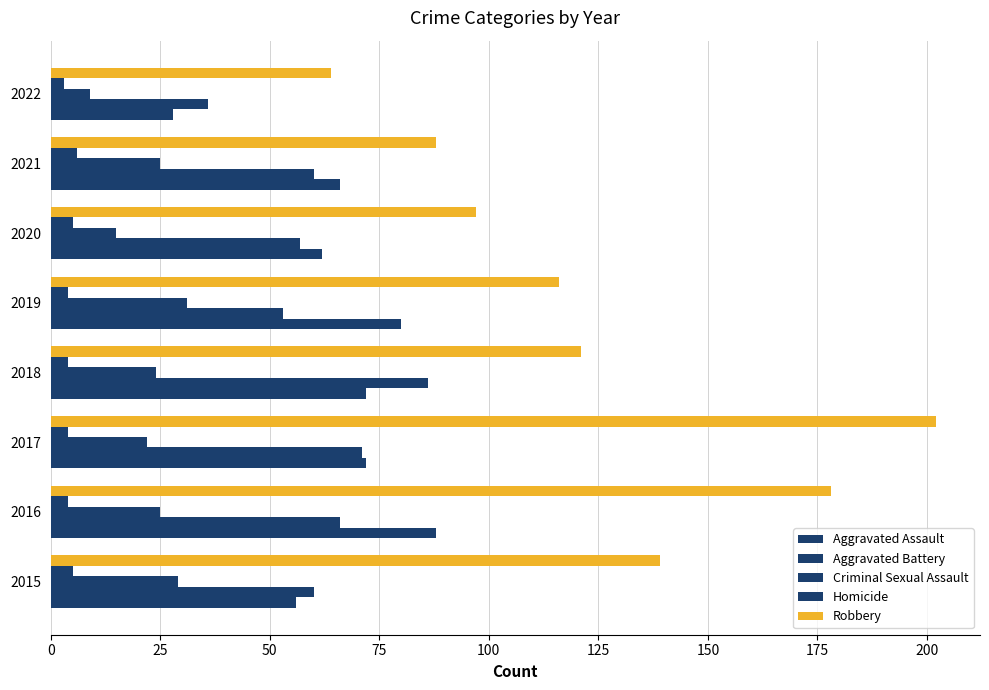

How many categories are shown in the chart?

8